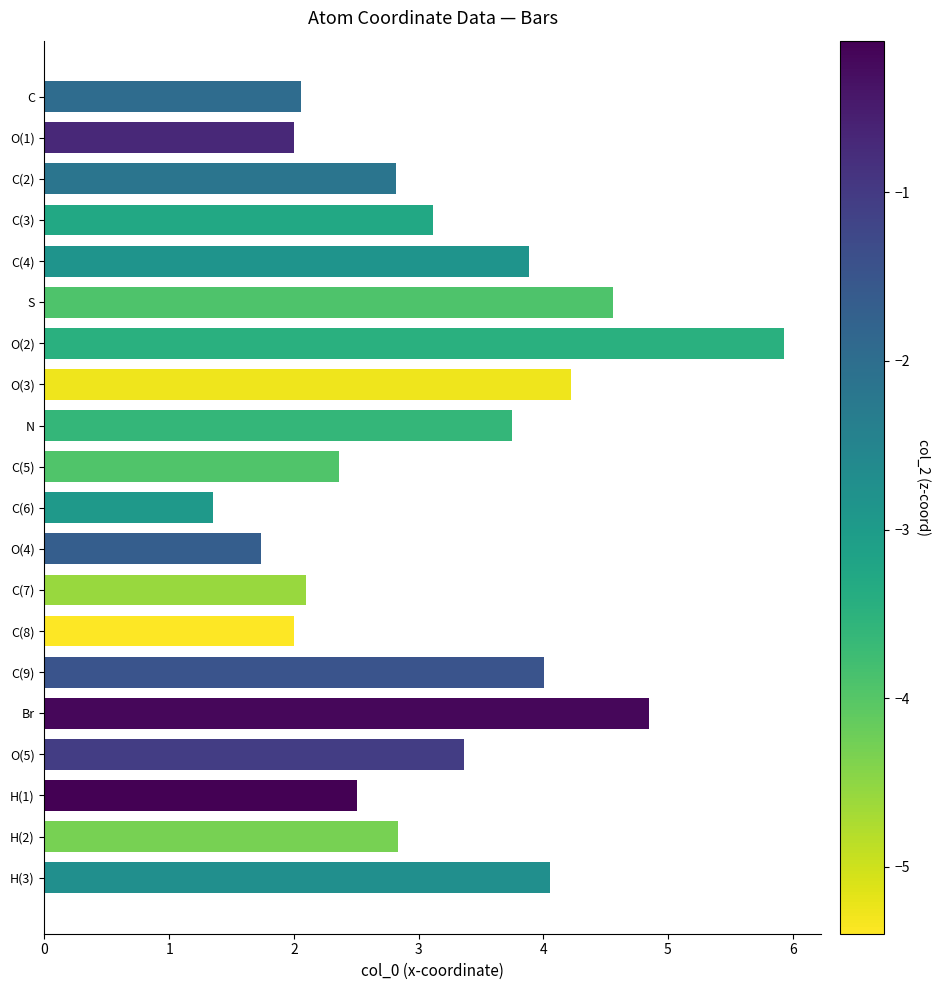

What is the change in value from C(2) to C(9)?

+1.2